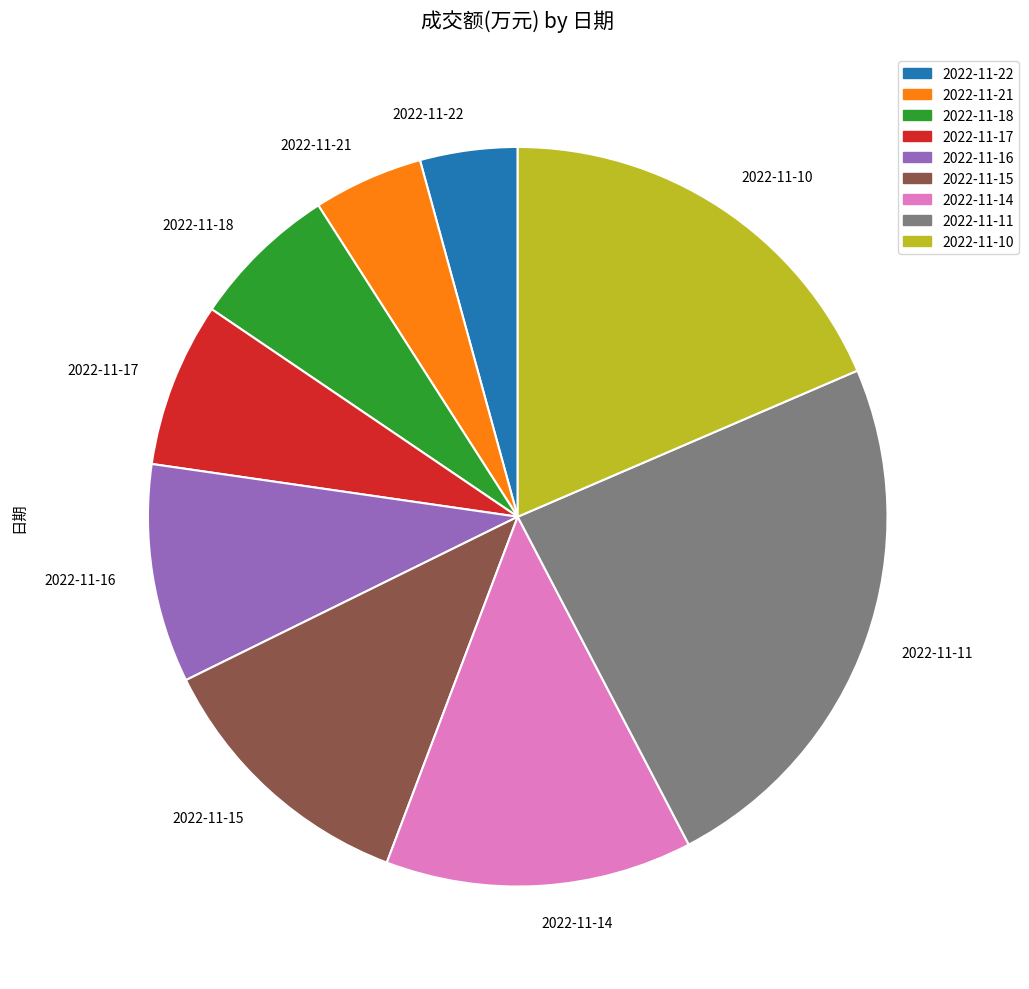

Which category has the smallest portion of the pie?

2022-11-22